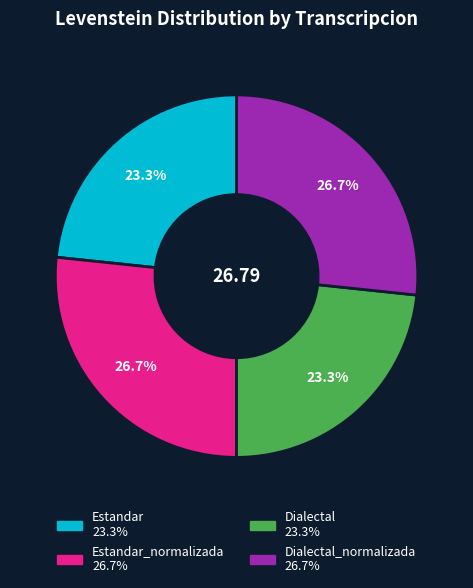

How many slices are in this pie chart?

4